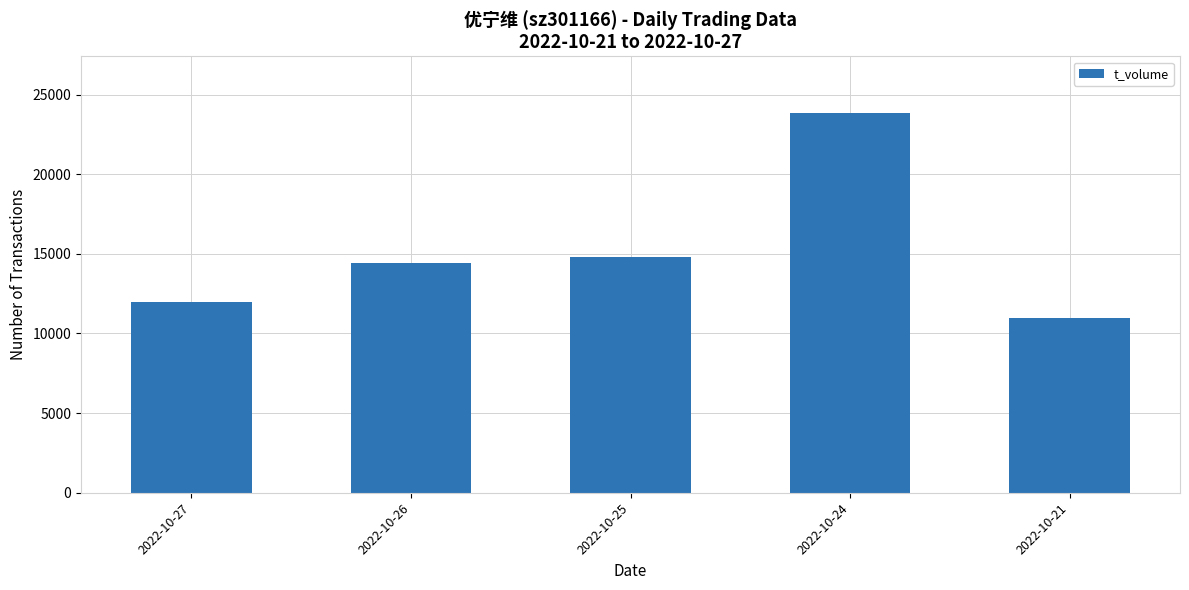

Is it true that the value at 2022-10-21 is 17117?

False